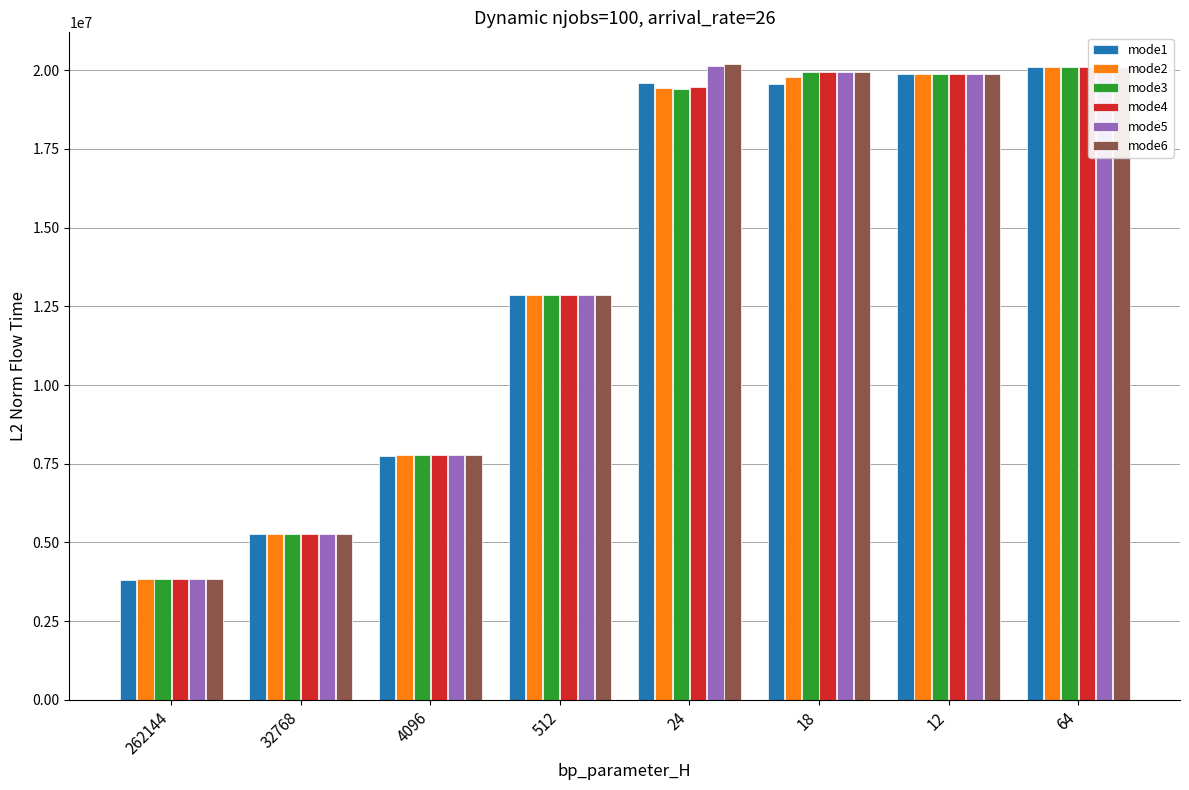

What is the label of the 7th bar from the right?

32768